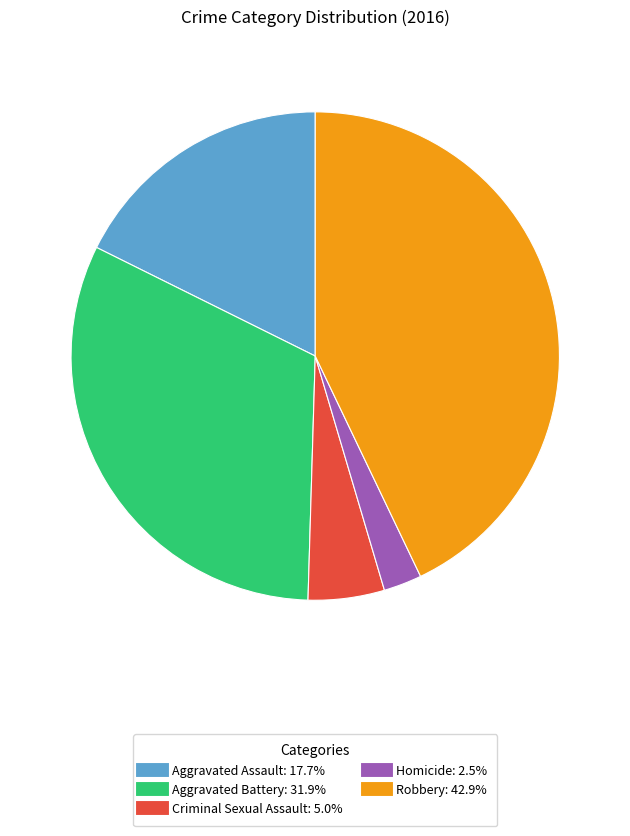

The Robbery slice represents 58% of the pie. True or false?

False